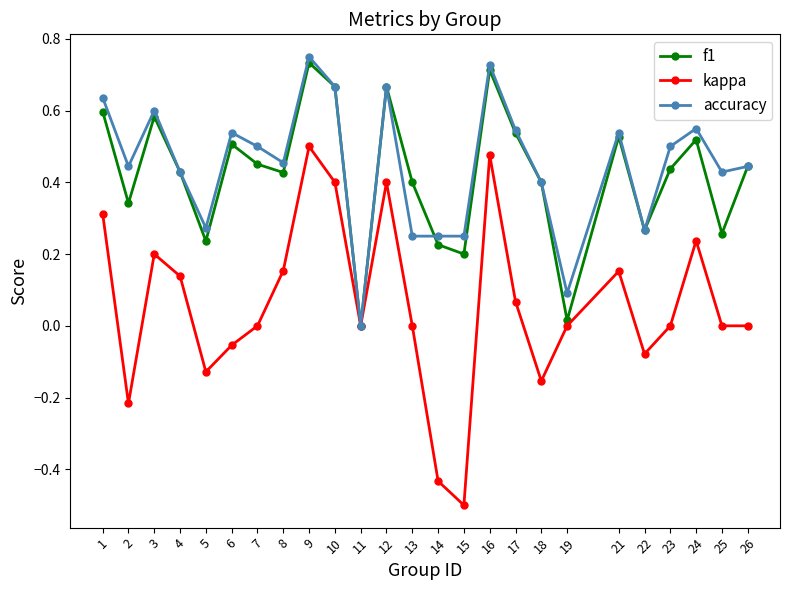

Count the accuracy values in the range 0 to 1.

25